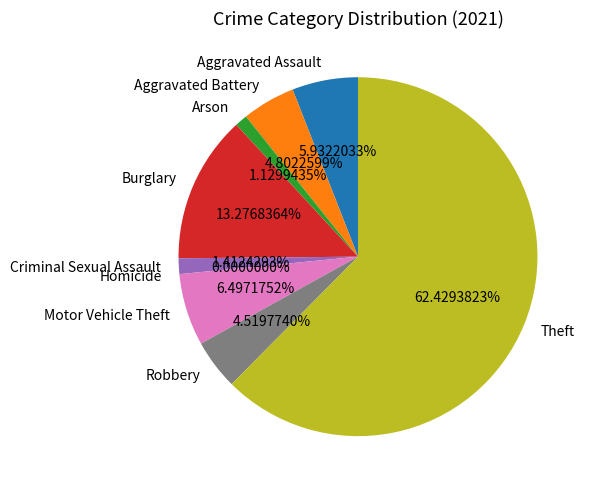

What is the change in value from Aggravated Assault to Burglary?

+26